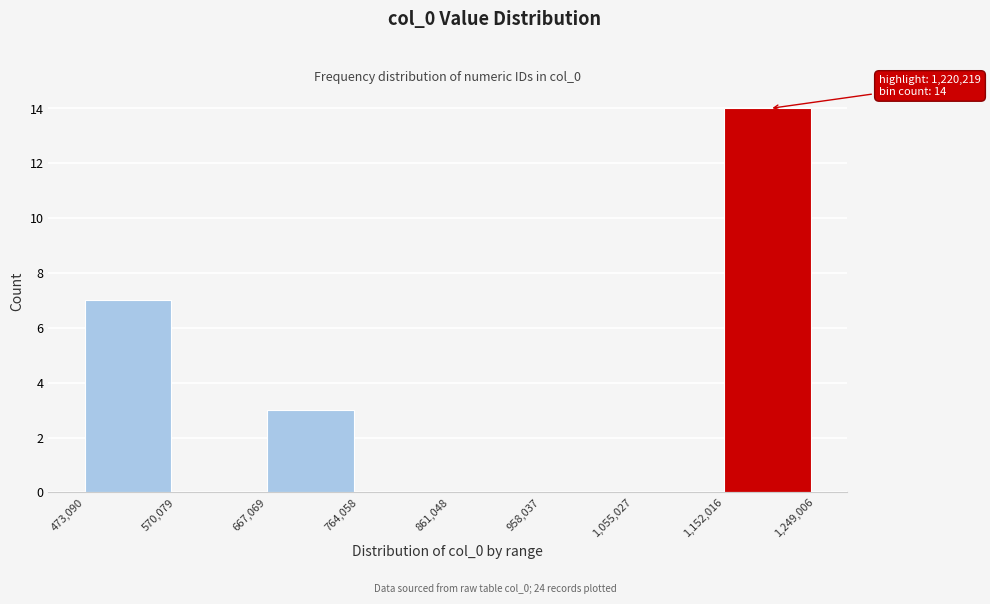

Over which range of the x-axis is the bar tallest?

1,152,016 to 1,249,006